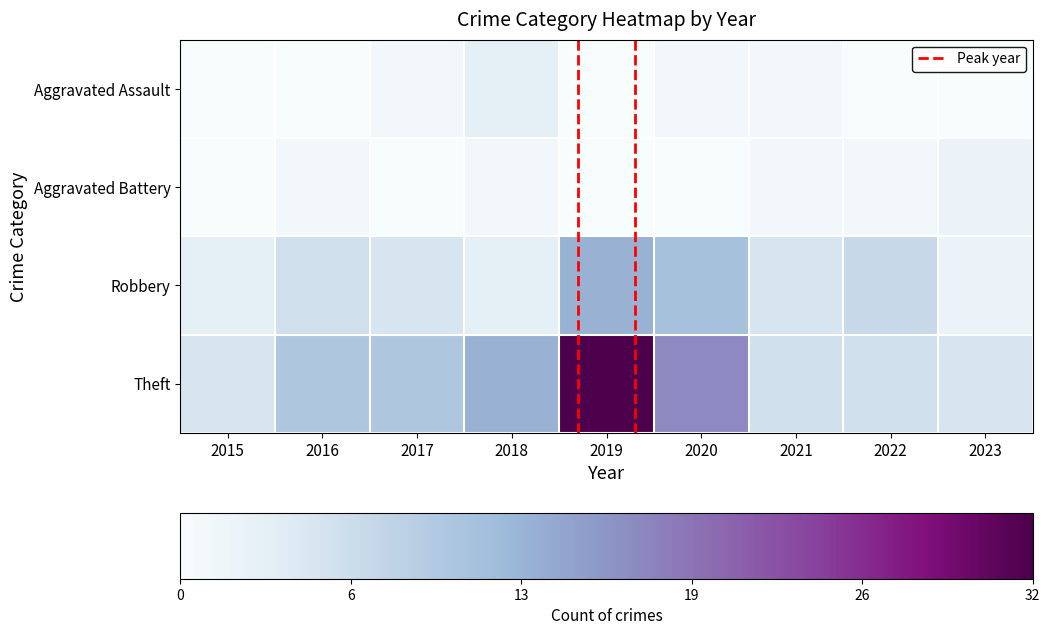

Reading left to right, extract all data points from this chart.

Aggravated Assault: 2015=0	2016=0	2017=1	2018=3	2019=0	2020=1	2021=1	2022=0	2023=0
Aggravated Battery: 2015=0	2016=1	2017=0	2018=1	2019=0	2020=0	2021=1	2022=1	2023=2
Robbery: 2015=3	2016=6	2017=5	2018=3	2019=13	2020=11	2021=5	2022=7	2023=2
Theft: 2015=5	2016=10	2017=10	2018=13	2019=32	2020=17	2021=6	2022=6	2023=5